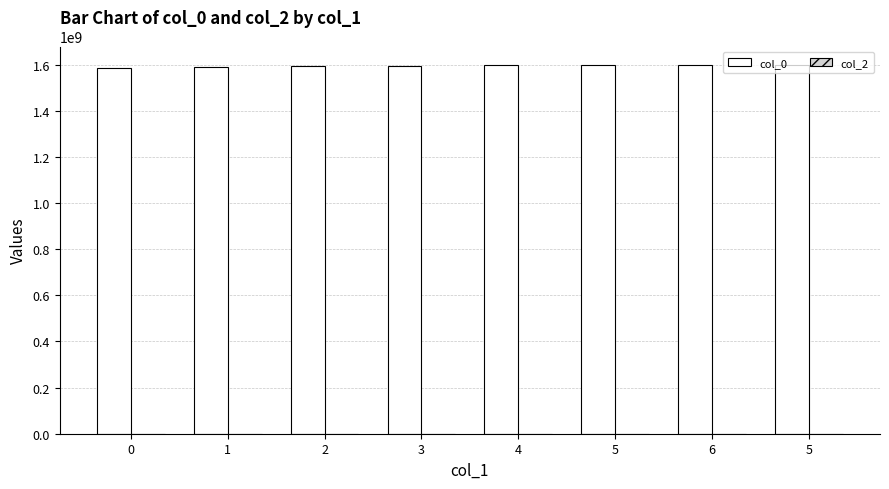

How many values are below 1596463500?

4